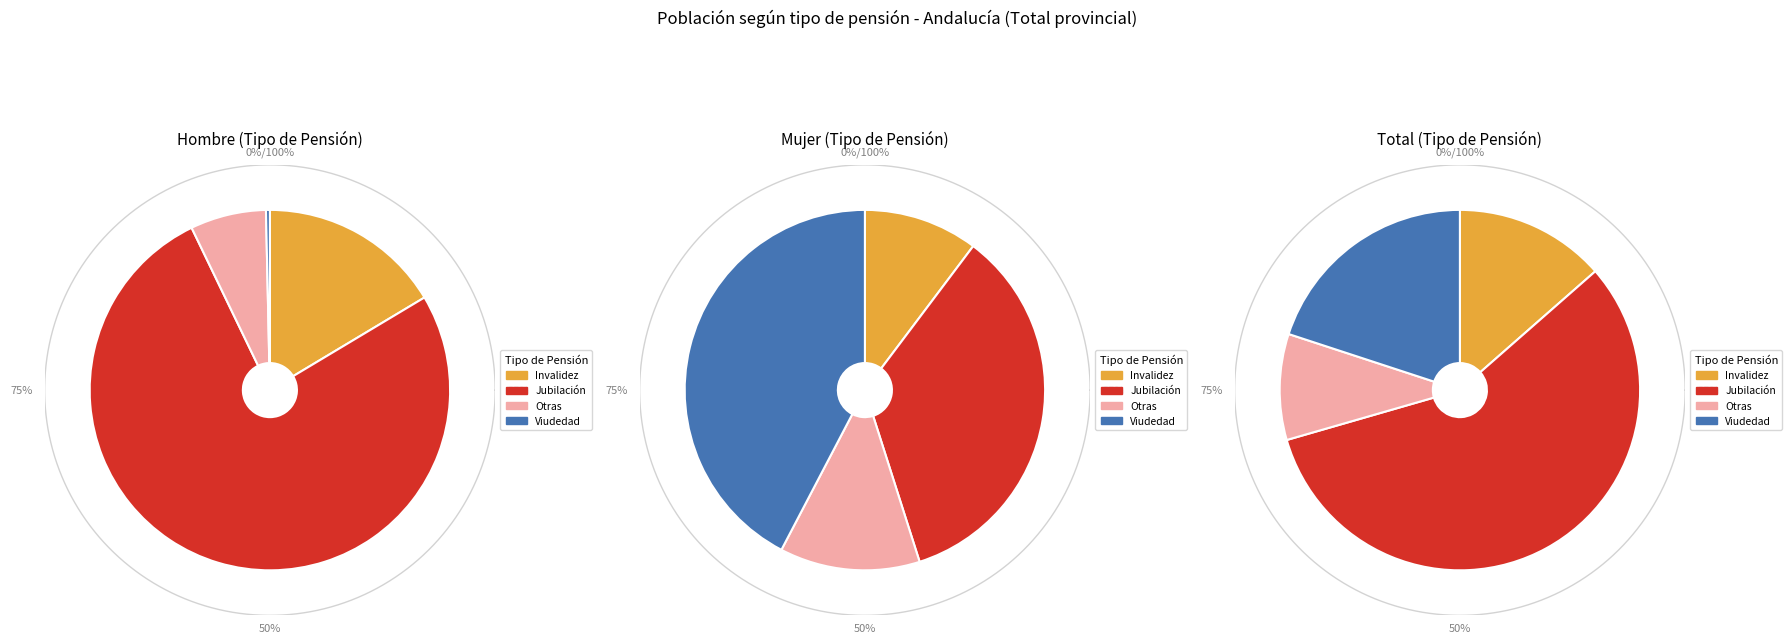

To the nearest percent, what percentage of the pie is Invalidez?

16%